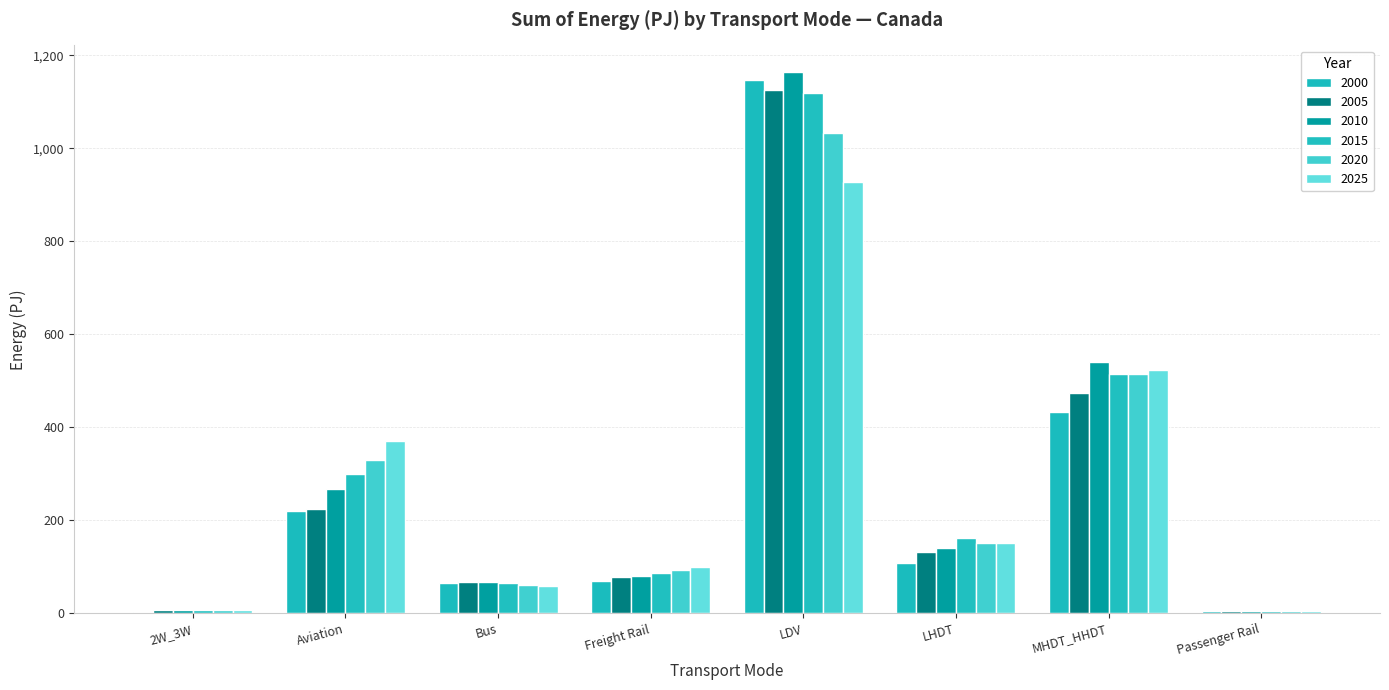

What is the difference between the second highest and second lowest values in the 2015 series?

506.3